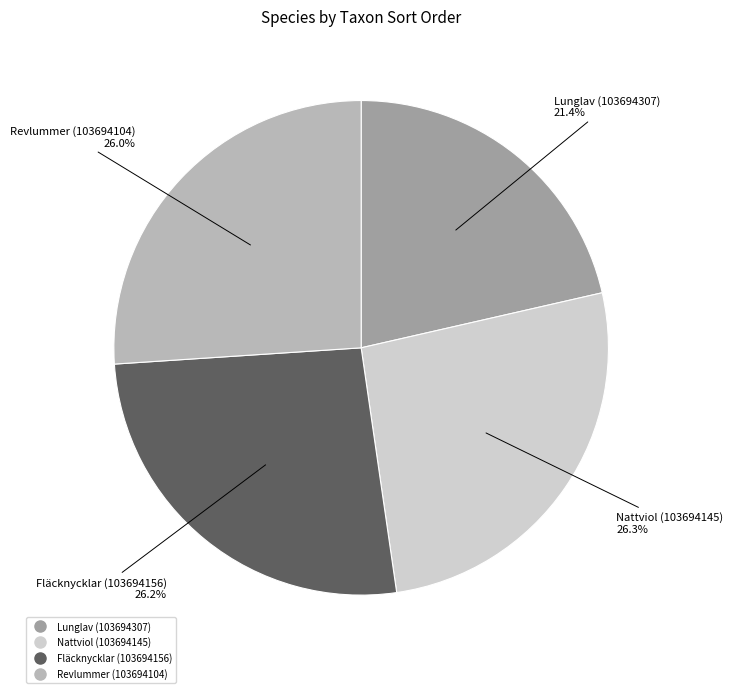

Do Lunglav (103694307) and Fläcknycklar (103694156) together represent more than half of the pie?

No